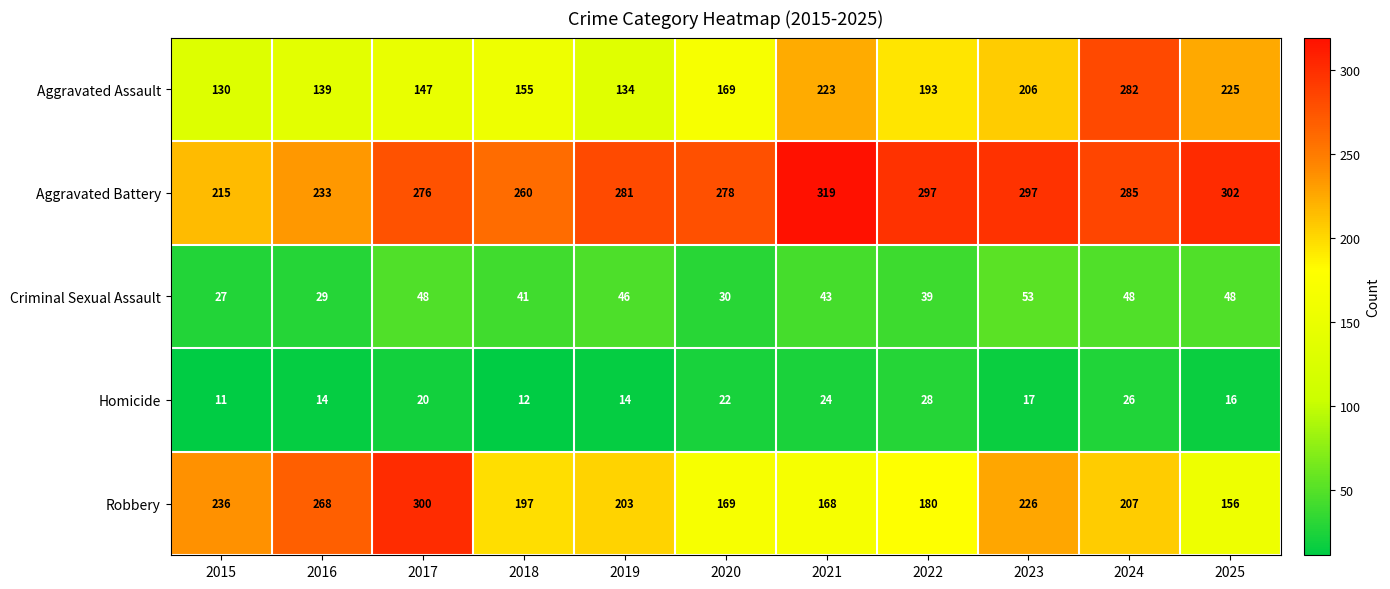

The Aggravated Battery series shows 302 at 2025. True or false?

True